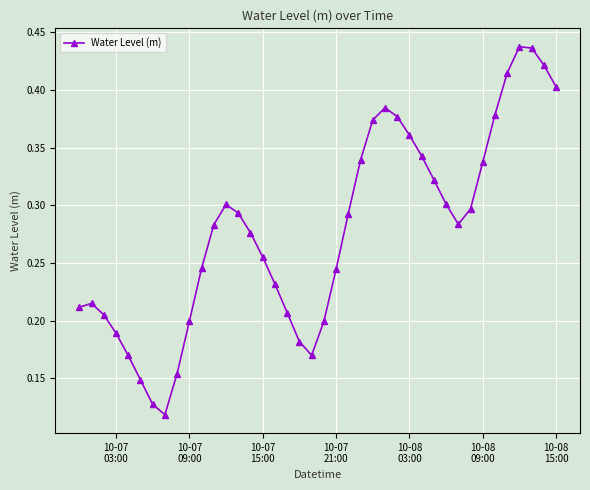

What is the sum of all values?

11.1